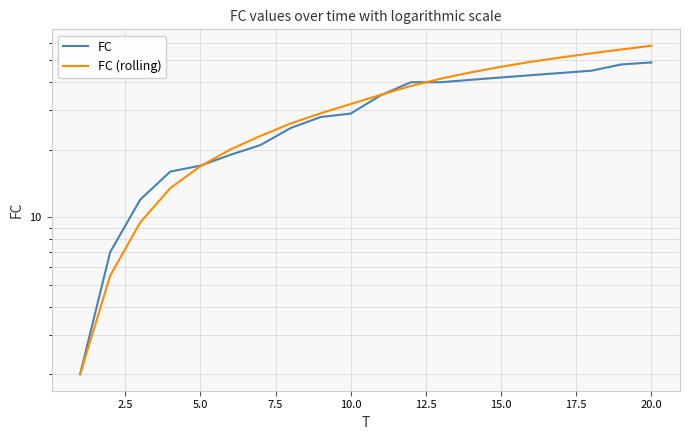

Between 15.0 and 5.0, which is larger?

15.0